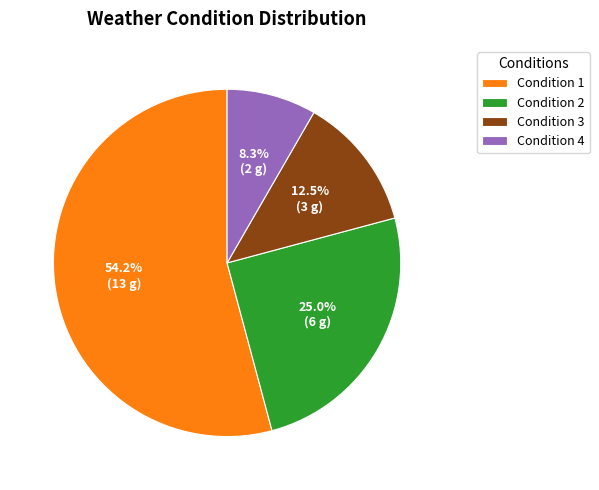

To the nearest percent, what is the average slice percentage?

25%